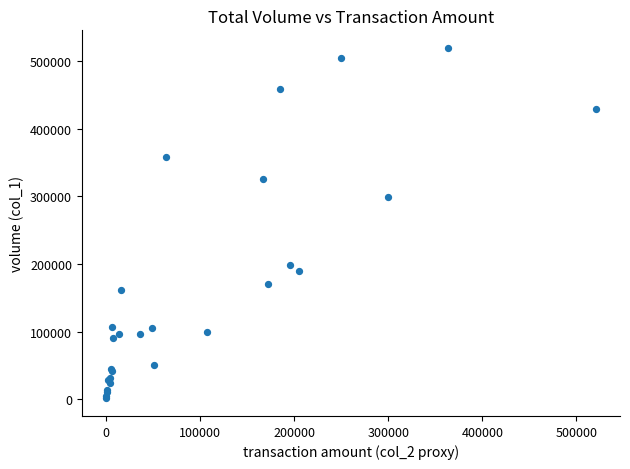

What Y value in the scatter plot is closest to 260500?

299000